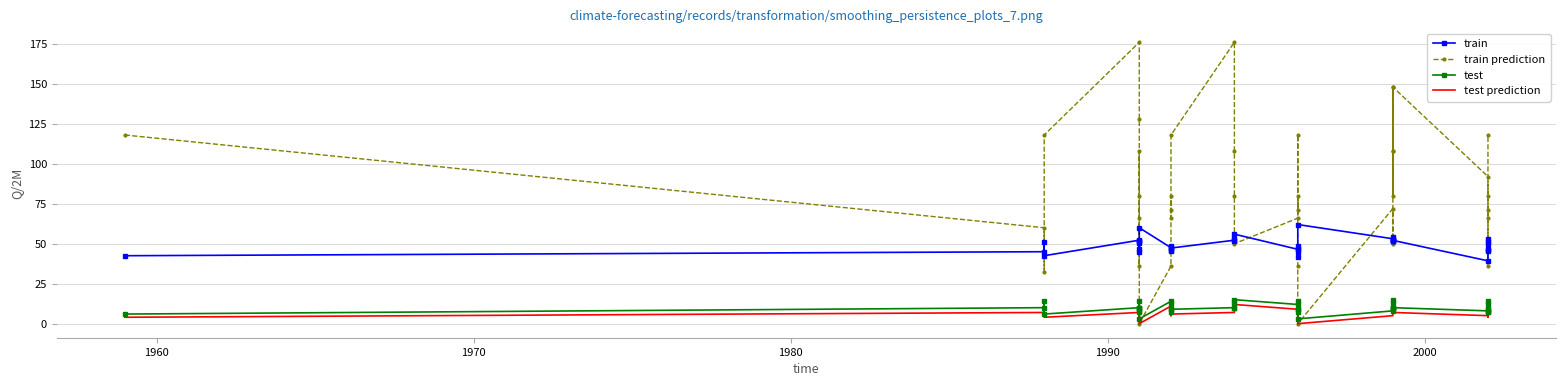

How many times do train prediction and test cross each other?

4